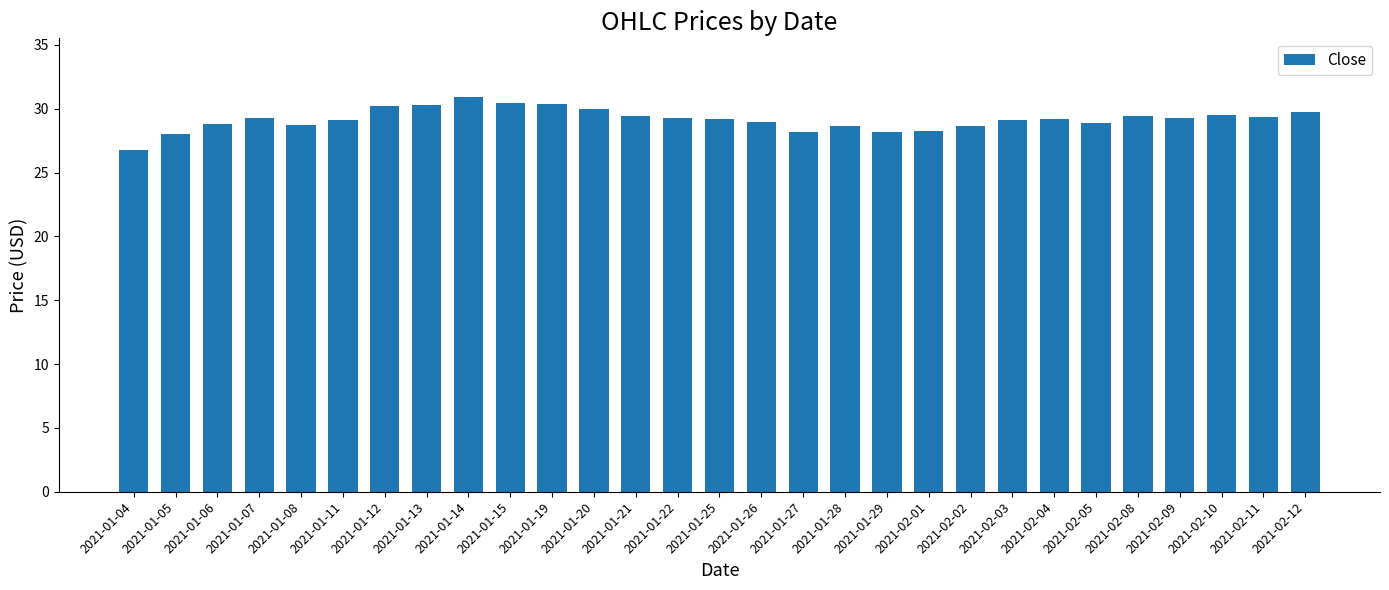

What value does the data have at 2021-01-13?

30.3